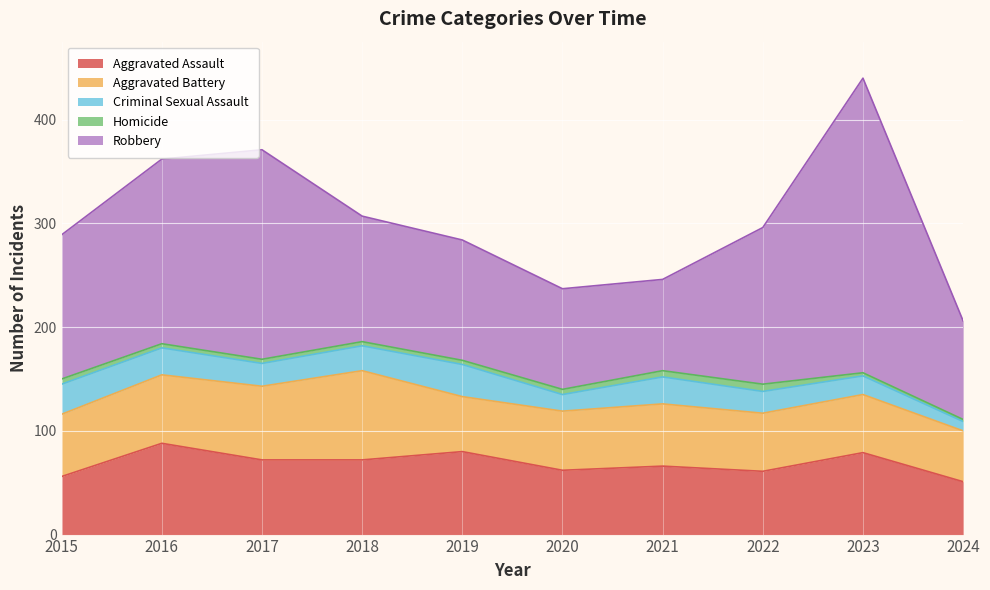

Where is Robbery nearest to the value 186?

2016